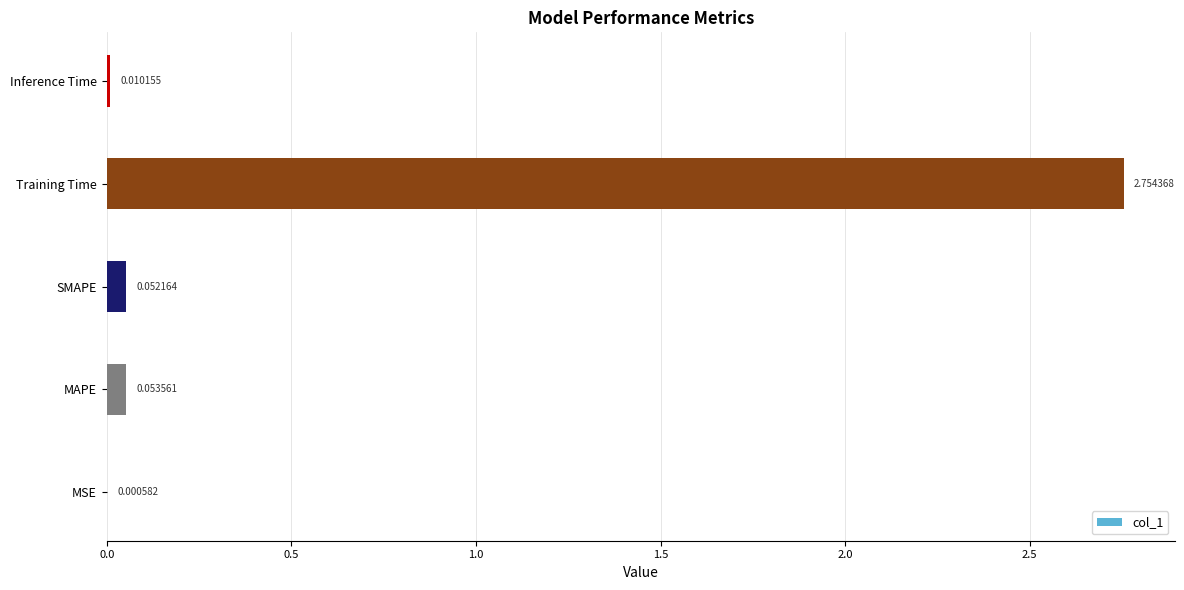

Which category has the highest value across all series?

Training Time